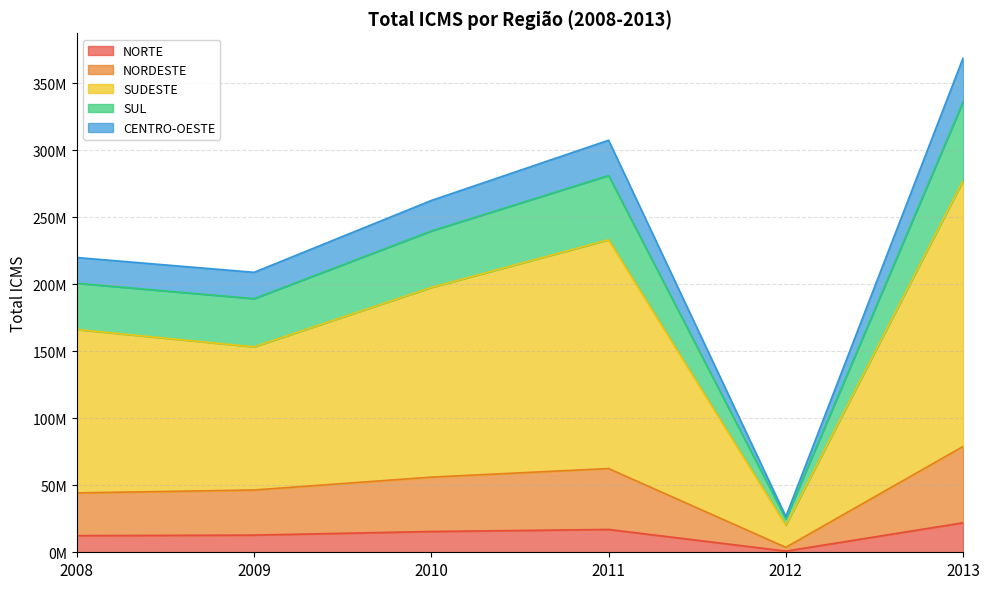

At which label does NORDESTE reach its peak?

2013